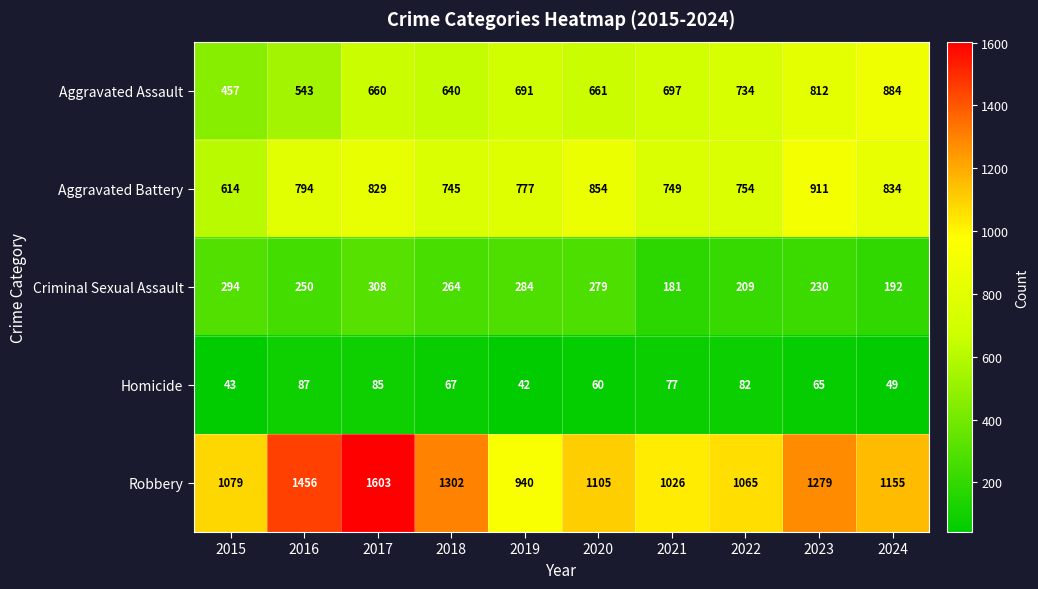

What is the smallest value displayed?

42